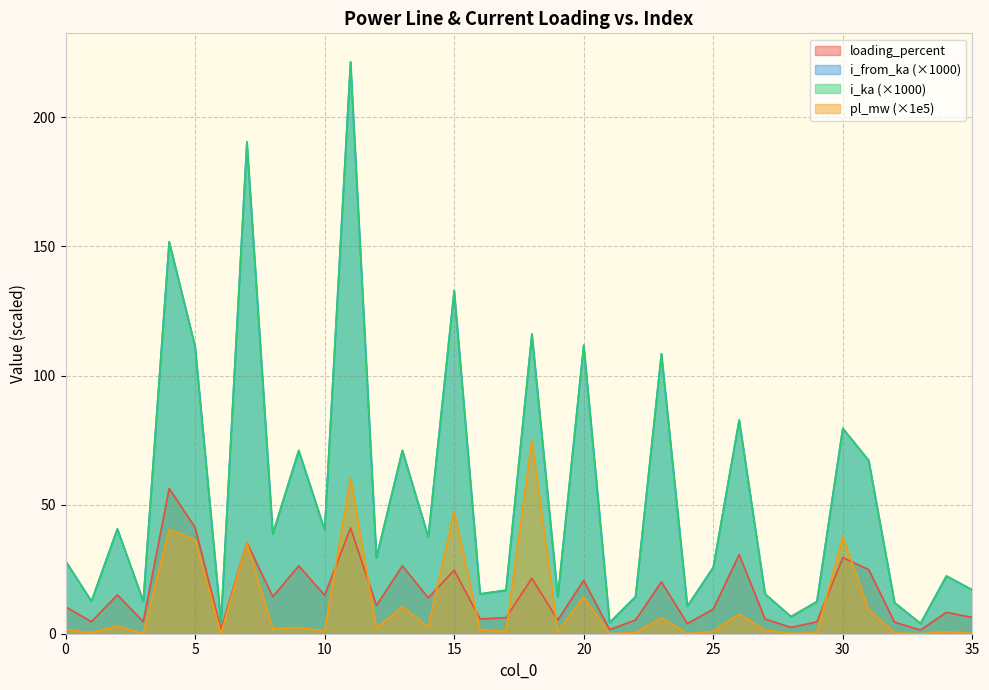

Reading right to left, extract all data points from this chart.

pl_mw: 0.1	0.8	0.0	0.3	9.3	37.6	0.3	0.2	1.4	7.6	1.0	0.0	6.2	0.4	0.0	14.2	0.9	74.9	1.0	1.5	47.5	2.6	10.4	2.1	60.5	1.1	2.4	1.9	35.1	0.0	36.4	40.4	0.2	3.0	0.4	1.7
i_from_ka: 17.0	22.4	4.0	12.0	67.1	79.5	12.4	6.6	15.4	82.8	25.7	10.6	108.4	14.3	4.3	111.7	14.3	116.1	16.8	15.4	132.9	37.5	71.0	29.5	221.4	40.2	71.0	38.7	190.5	4.5	111.2	151.8	12.6	40.6	12.6	28.2
i_ka: 17.0	22.4	4.0	12.0	67.1	79.5	12.4	6.6	15.4	82.8	25.7	10.6	108.4	14.3	4.3	111.7	14.3	116.1	16.8	15.4	132.9	37.5	71.0	29.5	221.4	40.2	71.0	38.7	190.5	4.5	111.2	151.8	12.6	40.6	12.6	28.2
loading_percent: 6.3	8.3	1.5	4.4	24.9	29.5	4.6	2.5	5.7	30.7	9.5	3.9	20.1	5.3	1.6	20.7	5.3	21.5	6.2	5.7	24.6	13.9	26.3	10.9	41.0	14.9	26.3	14.3	35.3	1.7	41.2	56.2	4.7	15.0	4.7	10.4